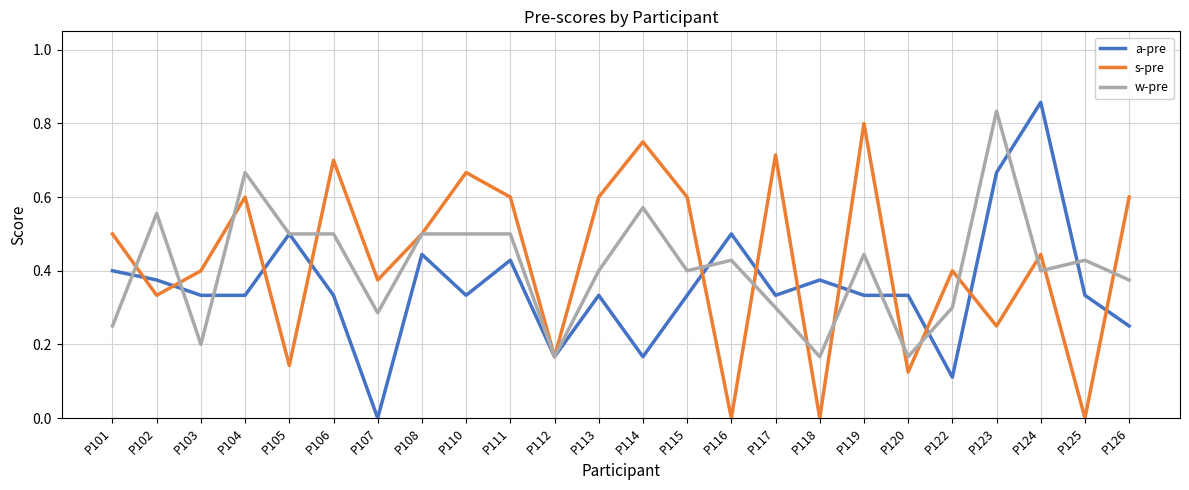

The a-pre series shows 0.3 at P120. True or false?

True